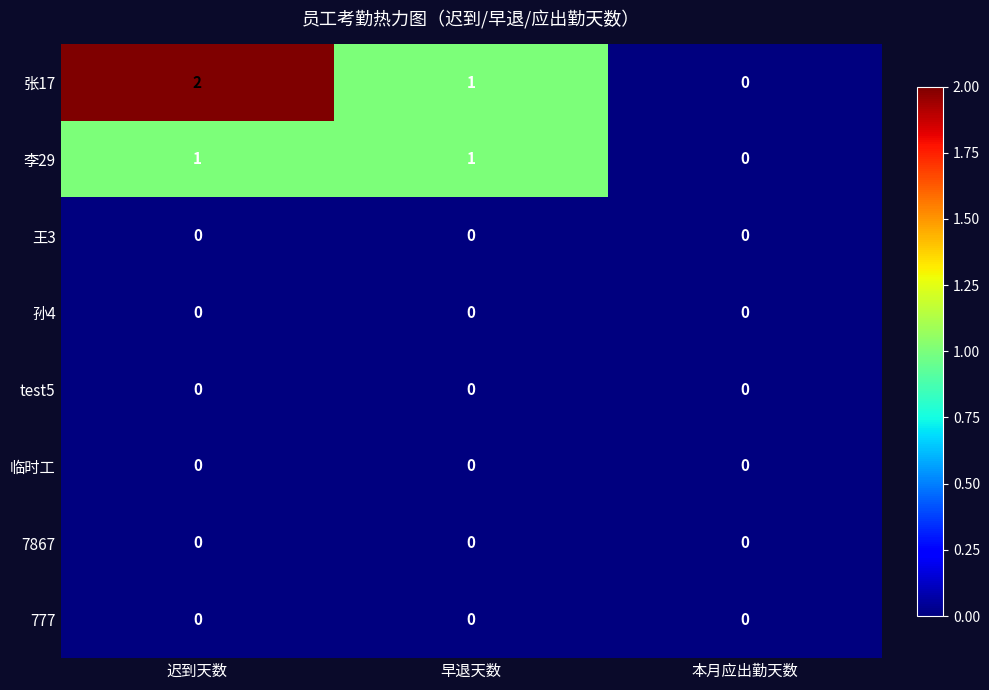

Which series has the widest spread of values?

张17